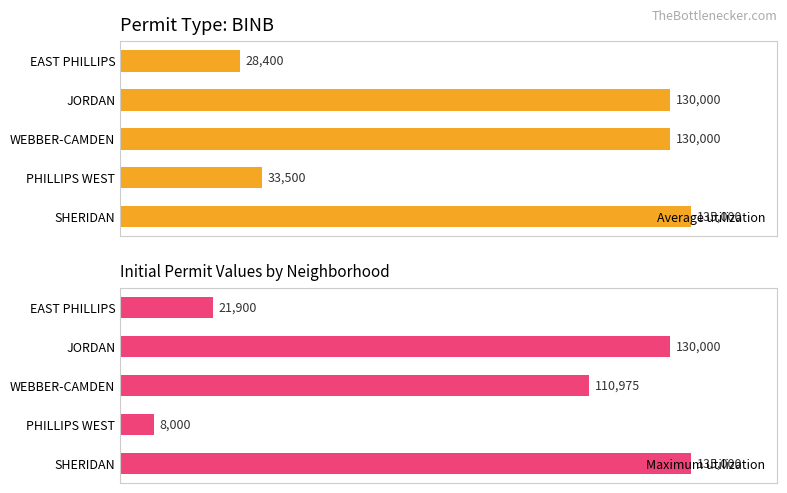

Read the Maximum utilization value at JORDAN.

130000